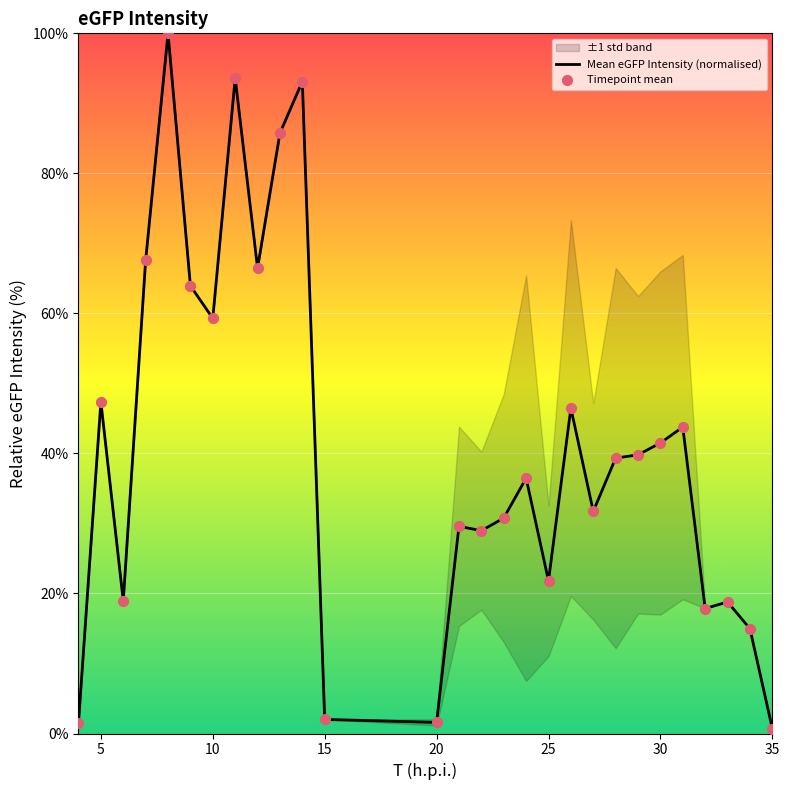

Is it true that Mean eGFP Intensity (normalised) equals 21.8 at 25?

True